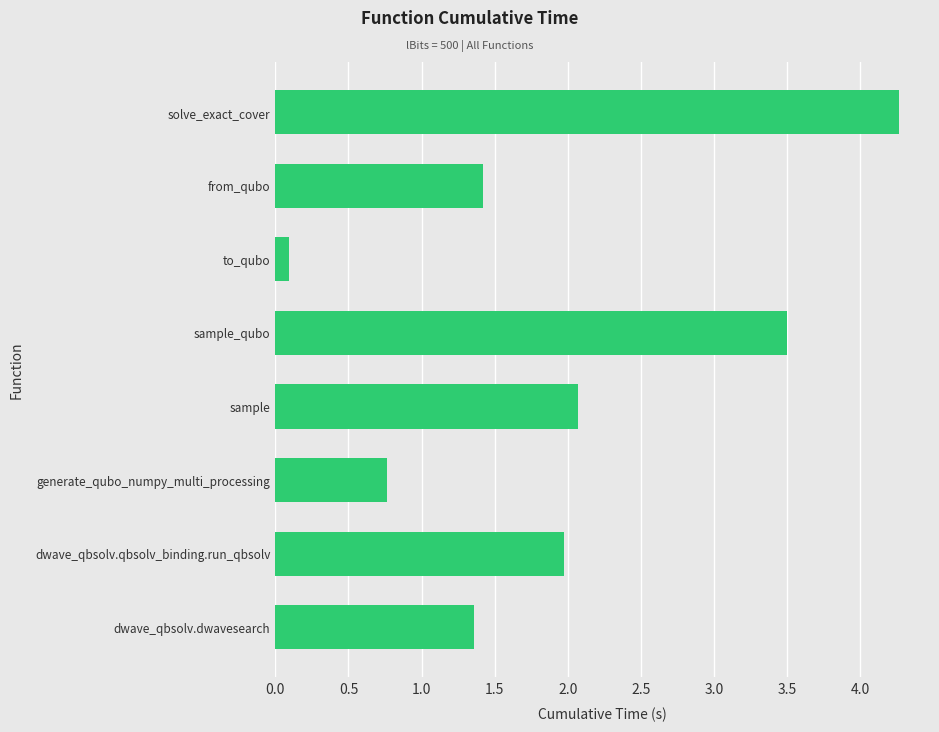

What is the approximate value at dwave_qbsolv.dwavesearch?

1.4